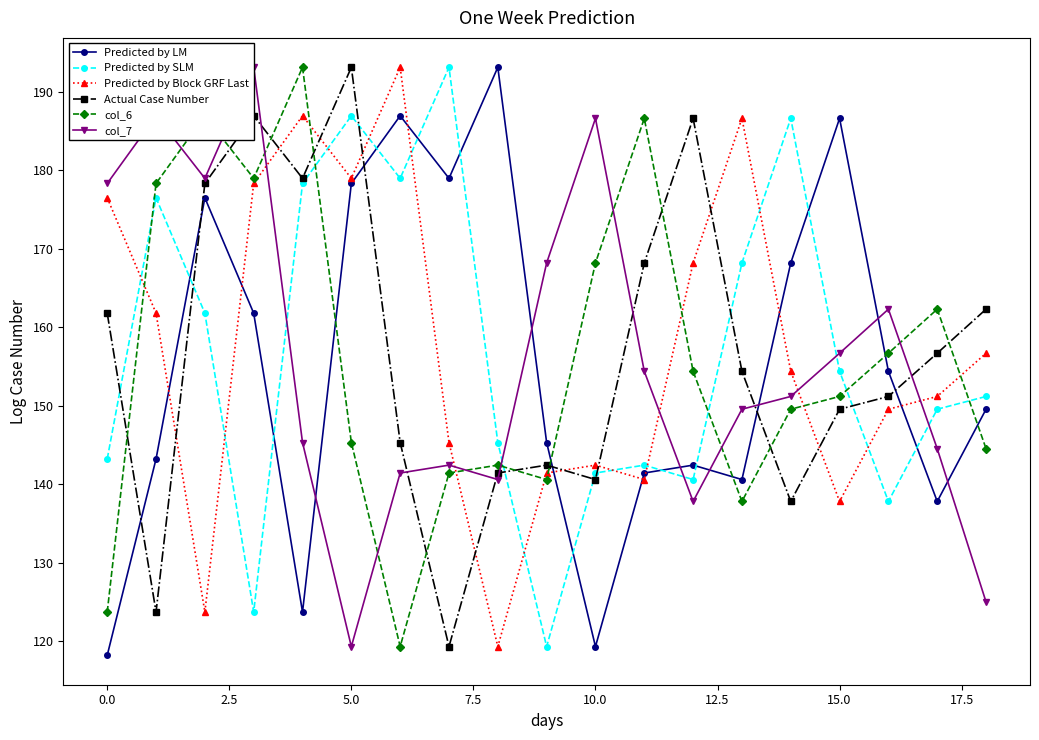

What is the sum of all Predicted by LM values?

2946.4